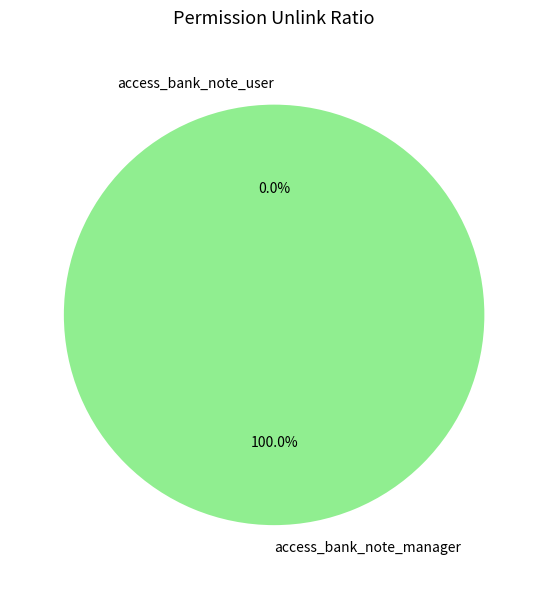

How many segments does this pie chart have?

2